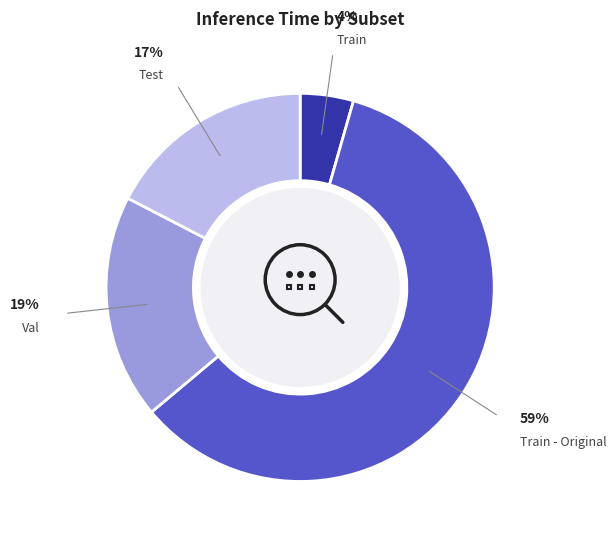

To the nearest percent, what is the average slice percentage?

25%